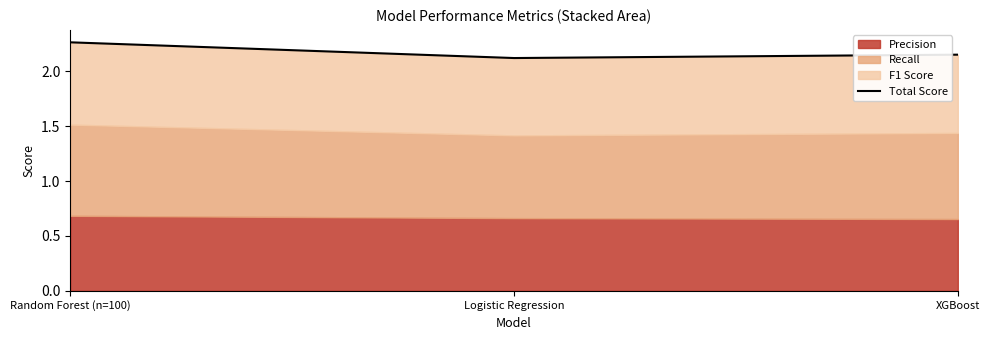

Rank the categories by value from highest to lowest.

Random Forest (n=100), XGBoost, Logistic Regression